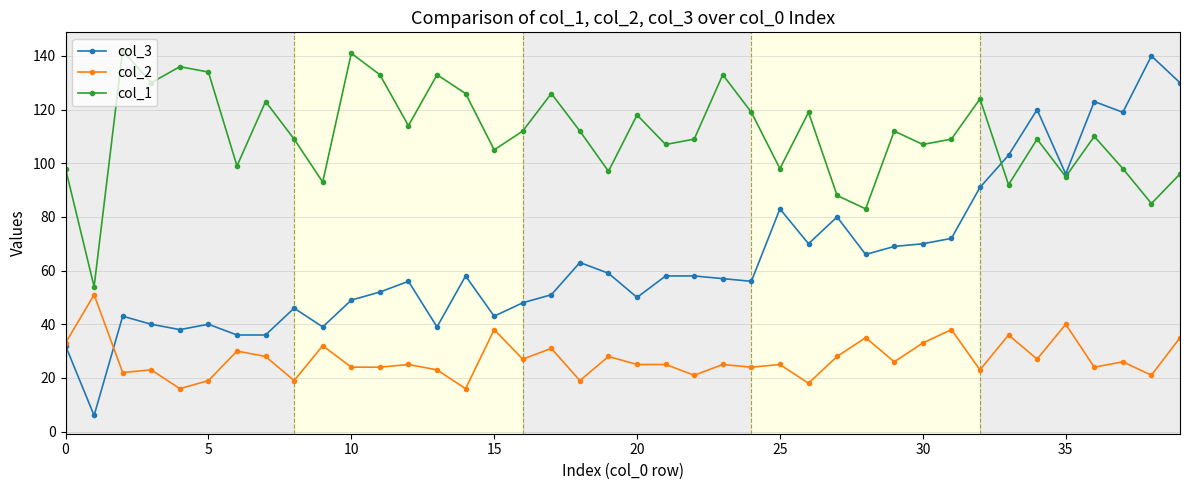

List the series in order of their overall mean, lowest first.

col_2, col_3, col_1